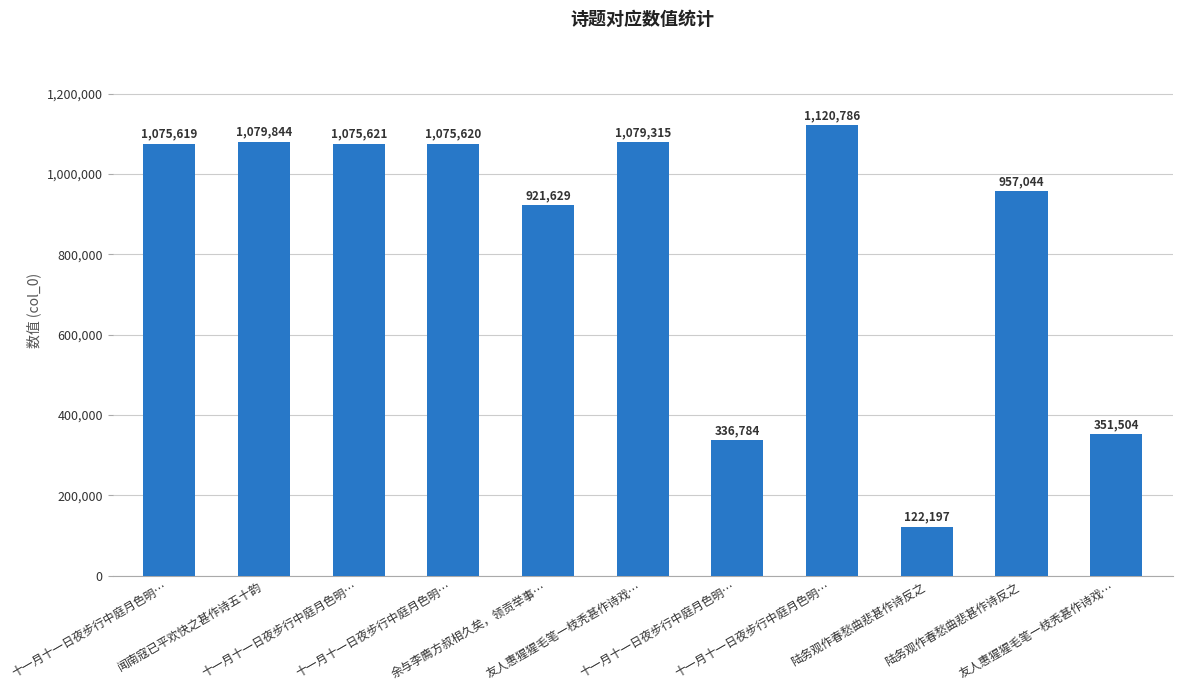

What is the sum of all values?

9195963